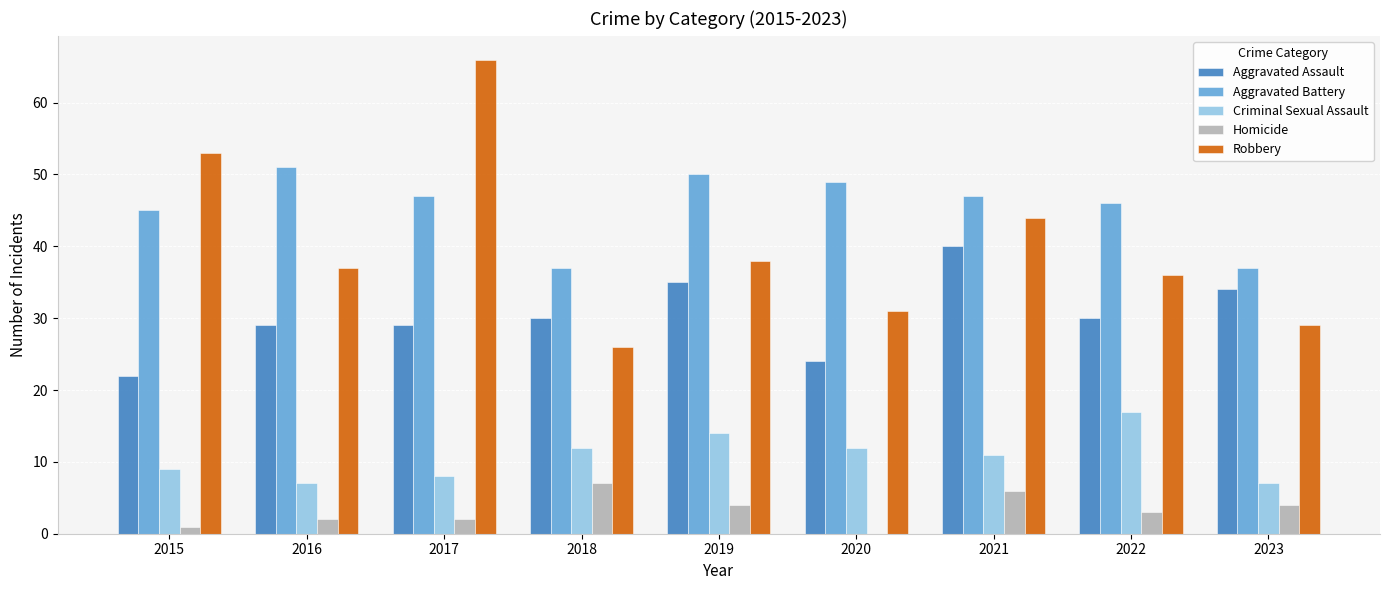

Reading left to right, extract all data points from this chart.

Aggravated Assault: 2015=22	2016=29	2017=29	2018=30	2019=35	2020=24	2021=40	2022=30	2023=34
Aggravated Battery: 2015=45	2016=51	2017=47	2018=37	2019=50	2020=49	2021=47	2022=46	2023=37
Criminal Sexual Assault: 2015=9	2016=7	2017=8	2018=12	2019=14	2020=12	2021=11	2022=17	2023=7
Homicide: 2015=1	2016=2	2017=2	2018=7	2019=4	2020=0	2021=6	2022=3	2023=4
Robbery: 2015=53	2016=37	2017=66	2018=26	2019=38	2020=31	2021=44	2022=36	2023=29